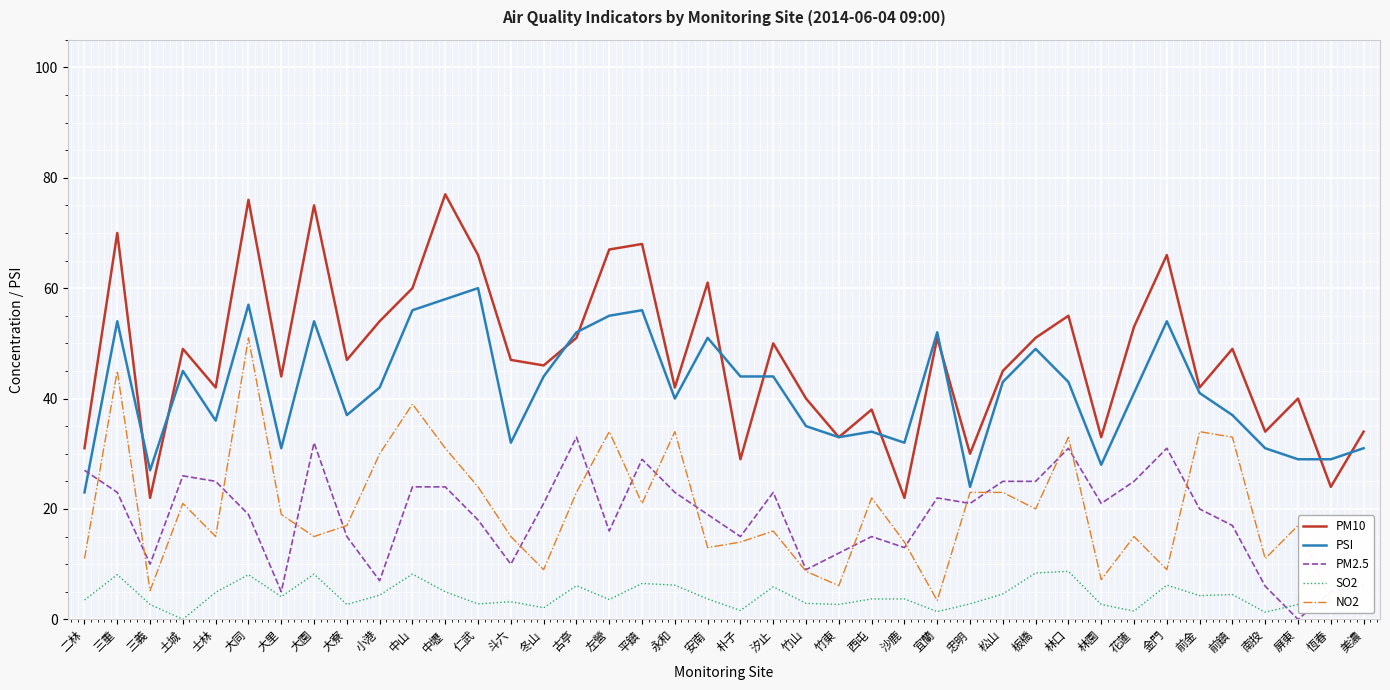

Rank the series by their maximum value, from lowest to highest.

SO2, PM2.5, NO2, PSI, PM10